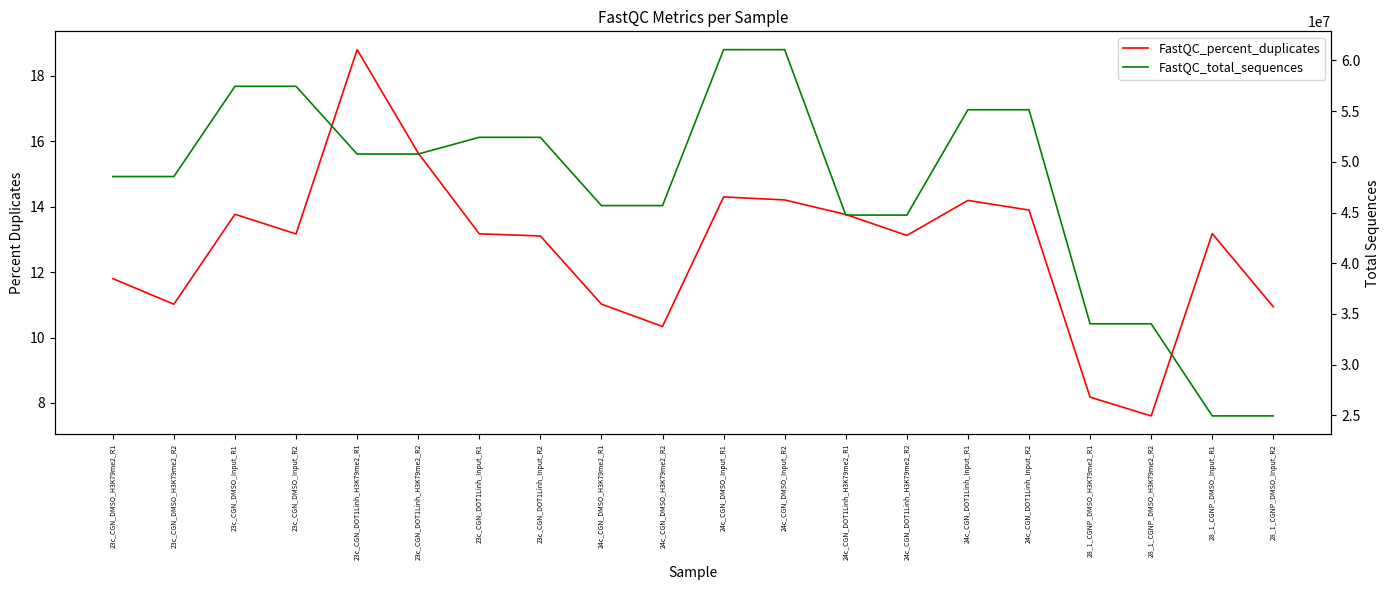

What position from the right is 23c_CGN_DOT1Linh_Input_R1?

14